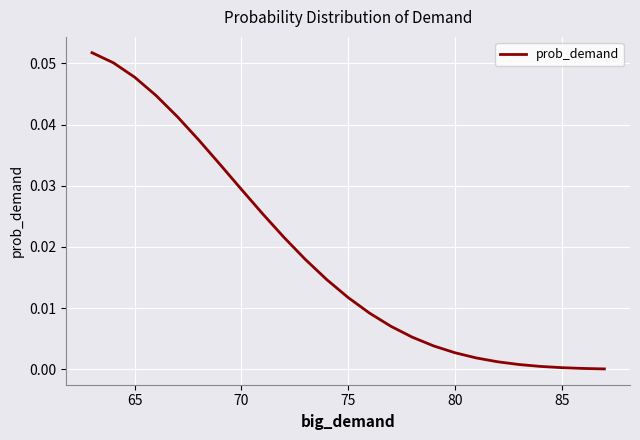

What is the sum of all values?

0.5